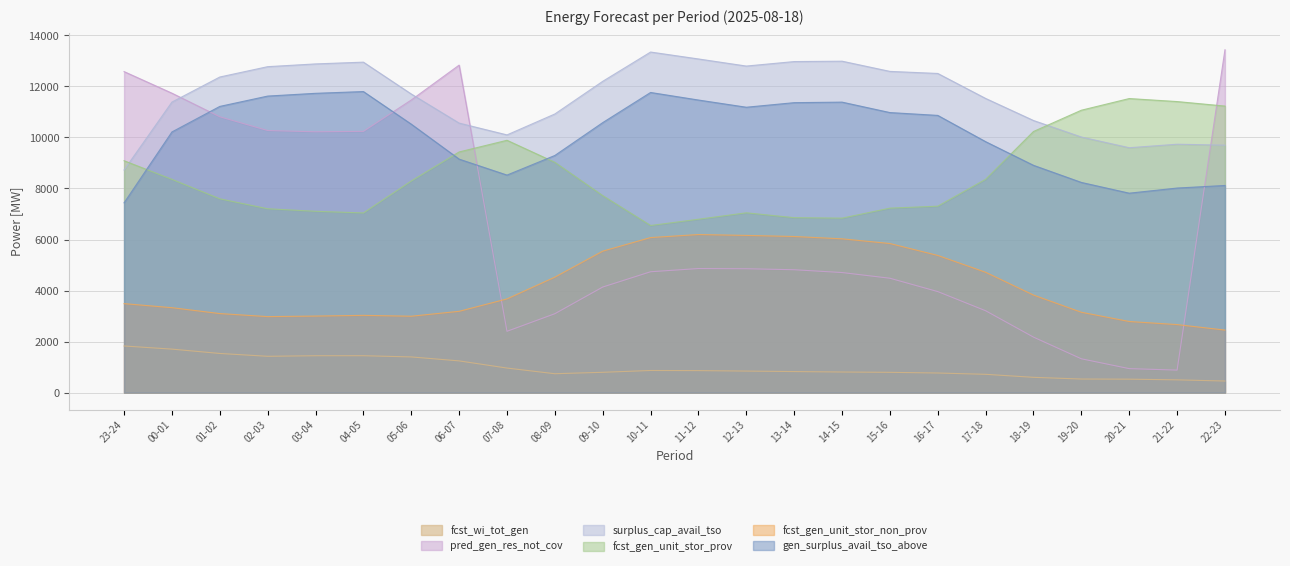

True or false: fcst_wi_tot_gen and fcst_gen_unit_stor_prov intersect in this chart.

False